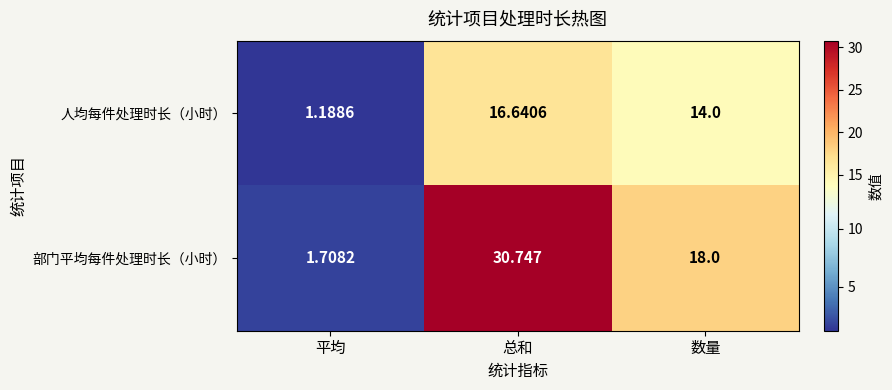

At how many categories does at least one series exceed 17?

2